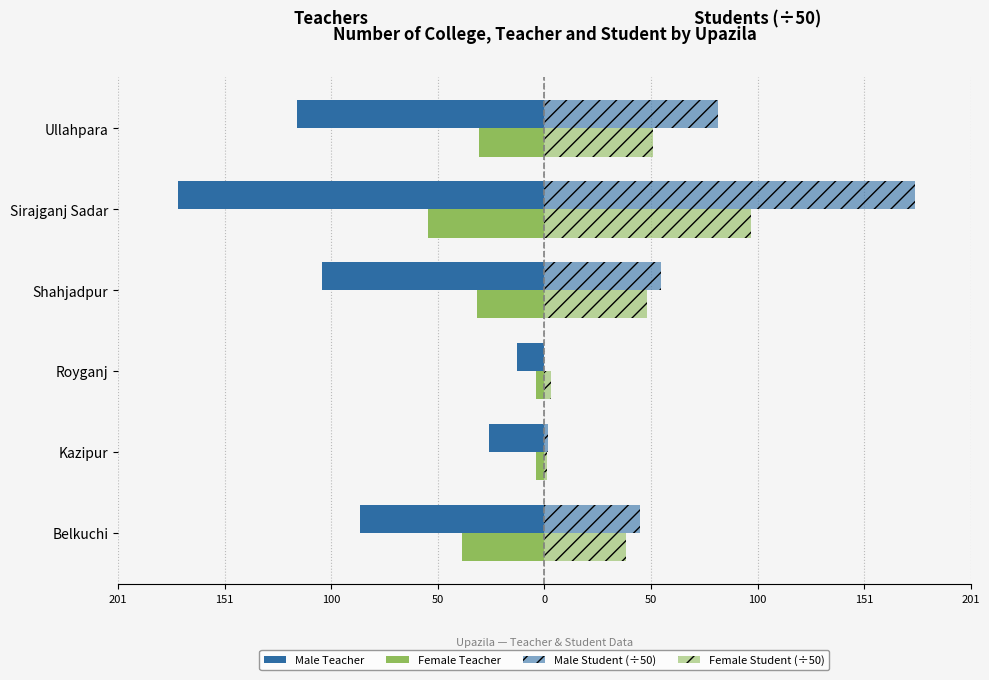

What is the sum of all Male Teacher values?

-521.0